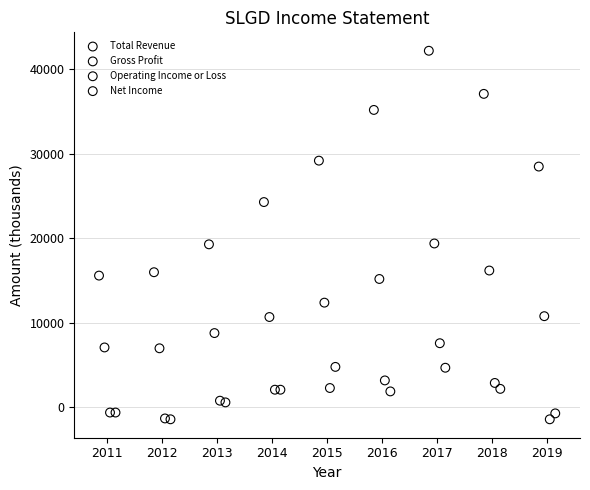

Which series contains the highest Y value?

Total Revenue